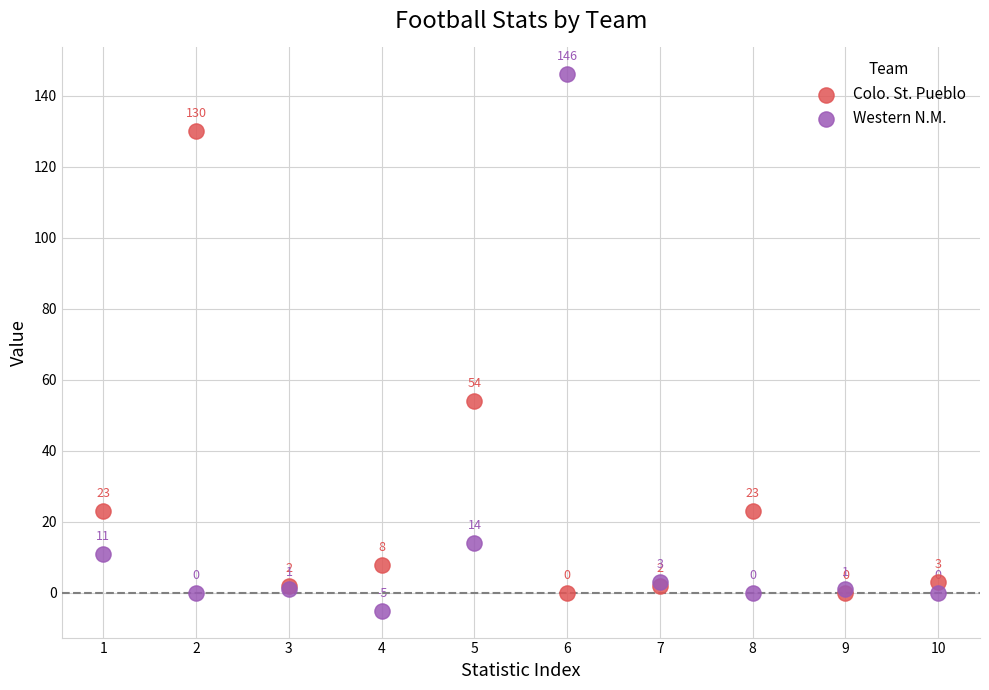

What are all the series names shown in the legend?

Colo. St. Pueblo, Western N.M.